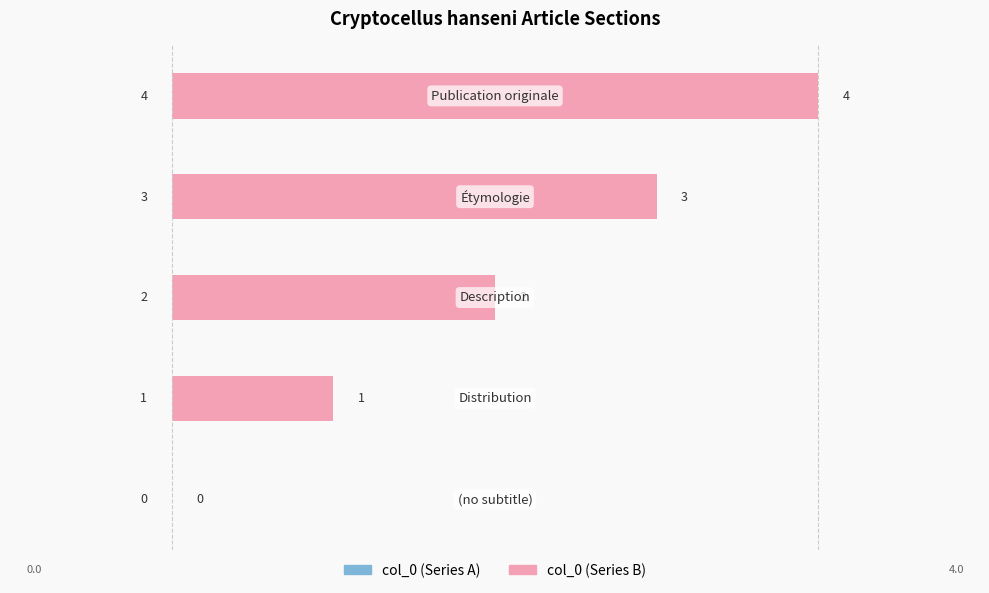

Between 0 and 3, which series saw the biggest shift?

col_0 (left)